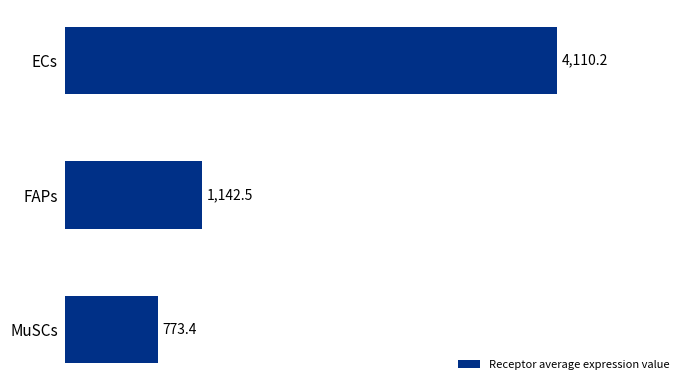

Which has a higher value, MuSCs or ECs?

ECs